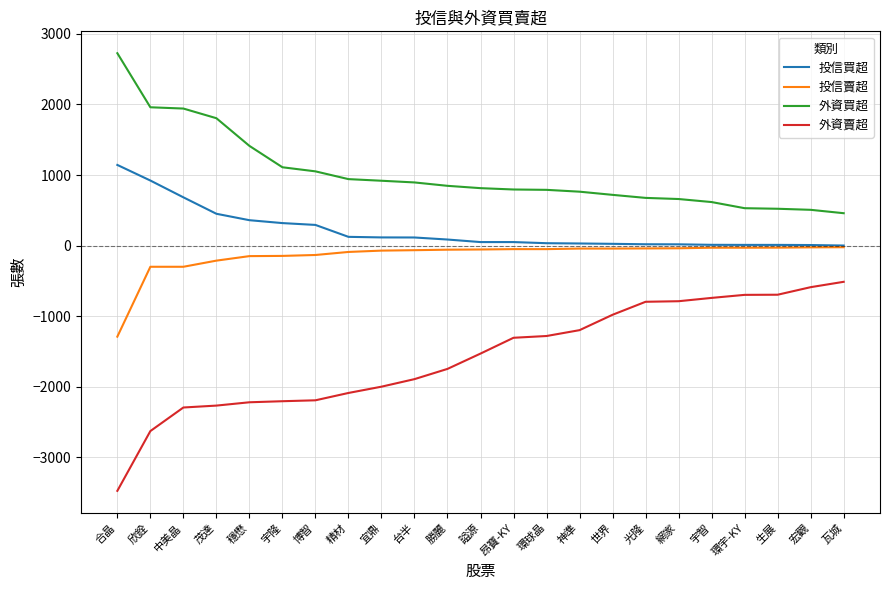

What is the difference between the 投信買超 values at 昂寶-KY and 宇隆?

269